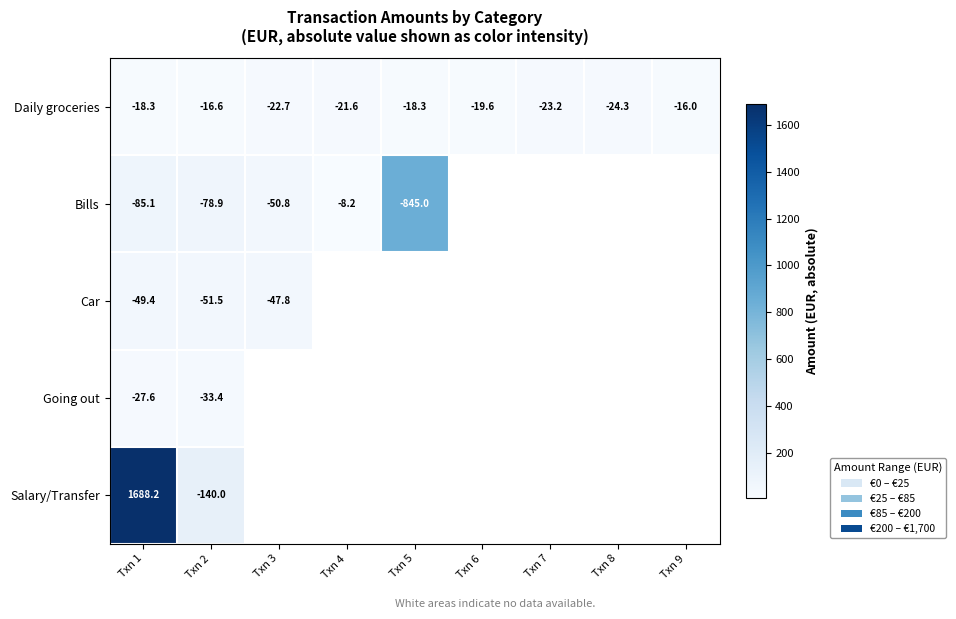

Which series has the widest spread of values?

Salary/Transfer